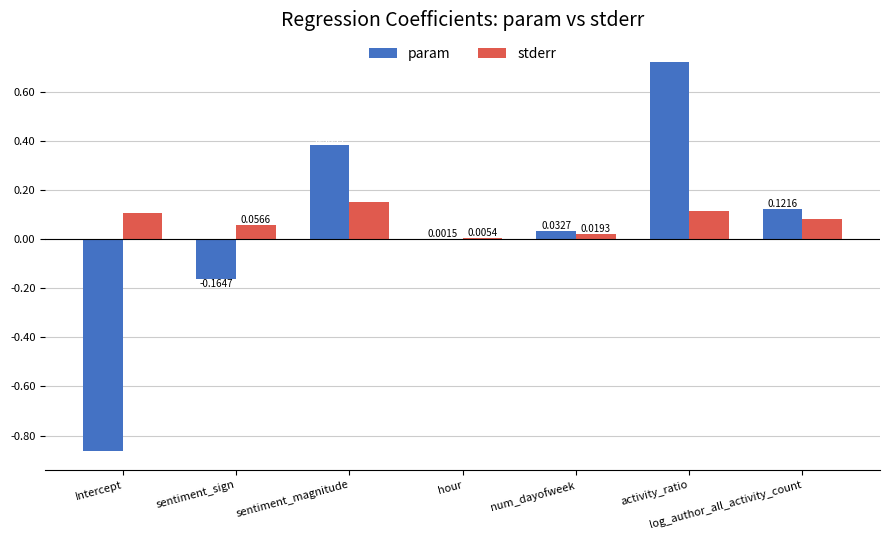

At which label does param reach its peak?

activity_ratio